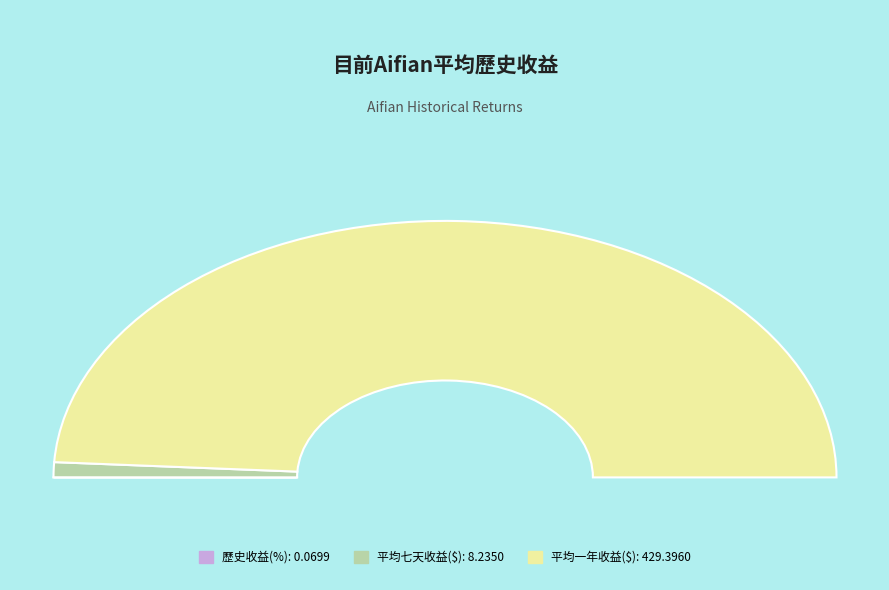

What is the total percentage of 歷史收益(%) and 平均七天收益($)?

1.9%